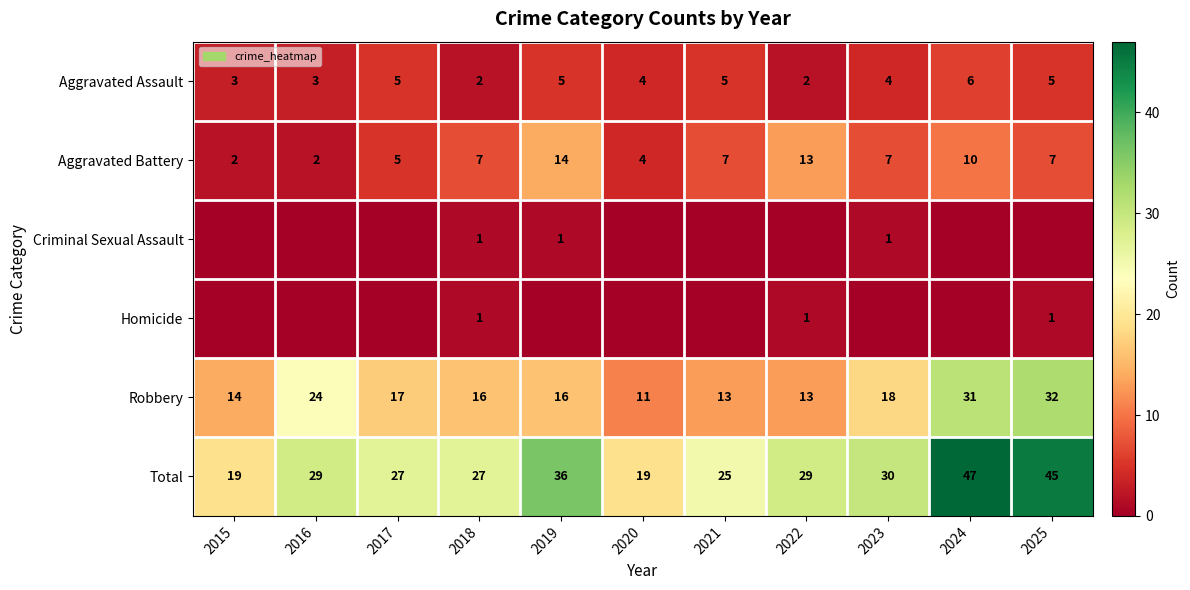

Read the Total value at 2015.

19